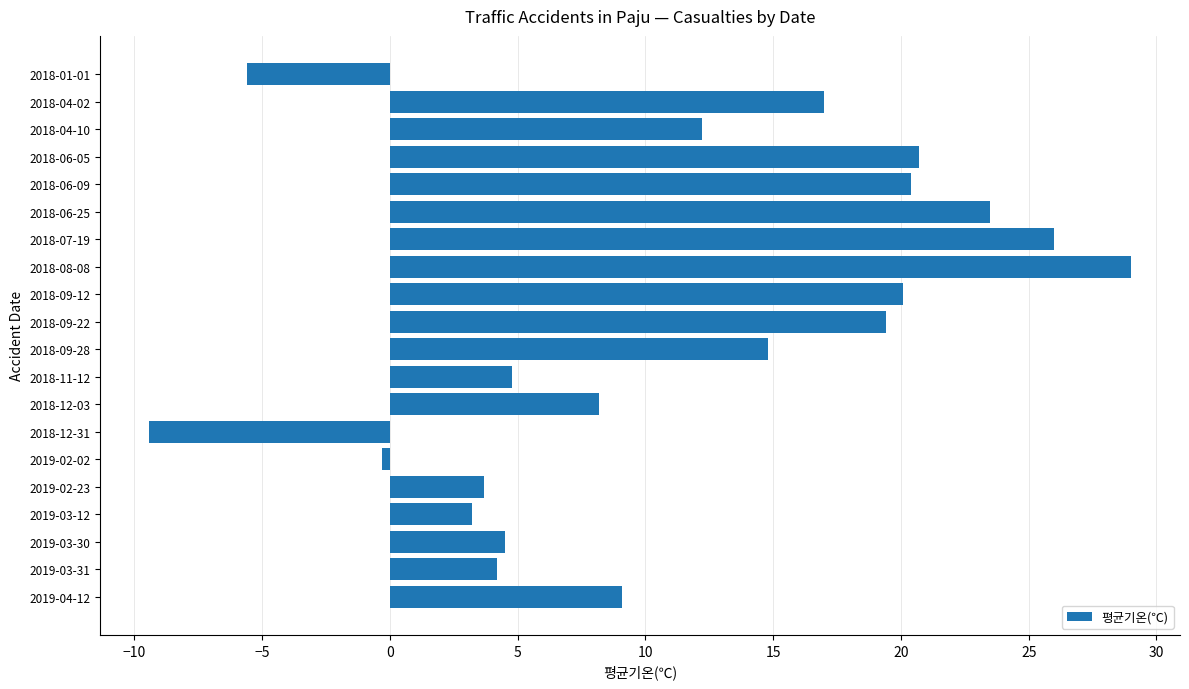

What is the approximate value at 2018-04-10?

12.2